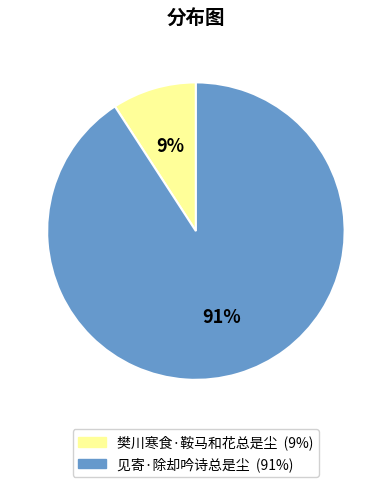

How many segments does this pie chart have?

2